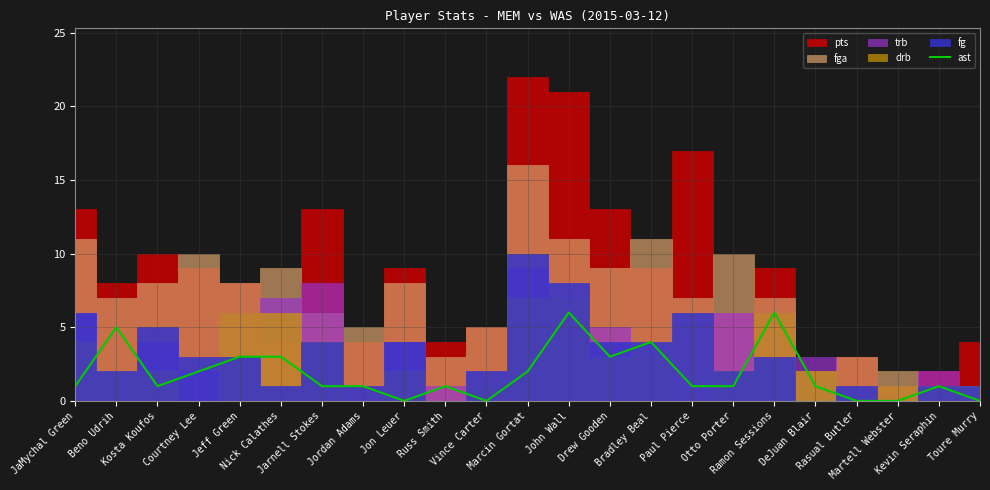

Is it true that the value at Courtney Lee is 2?

True